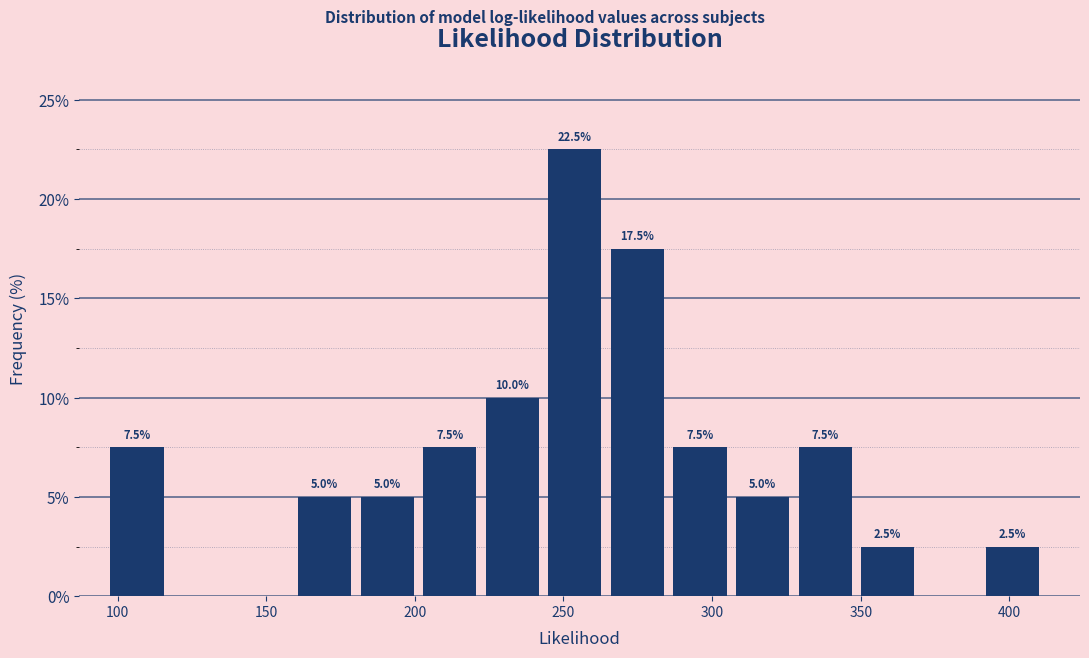

Which range on the x-axis has the tallest bar?

245 to 265